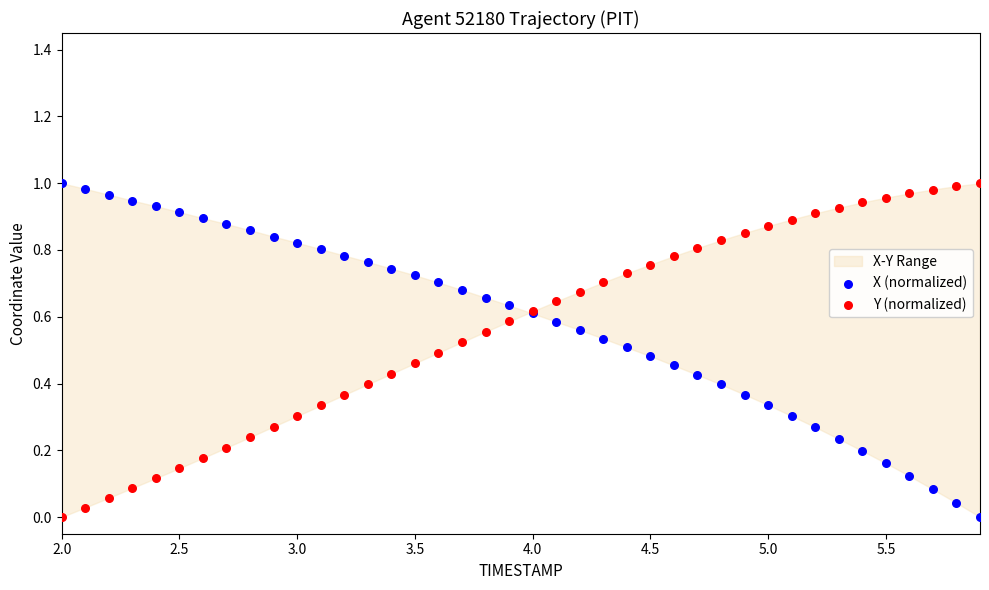

What is the X range (max minus min) for the scatter plot?

3.9